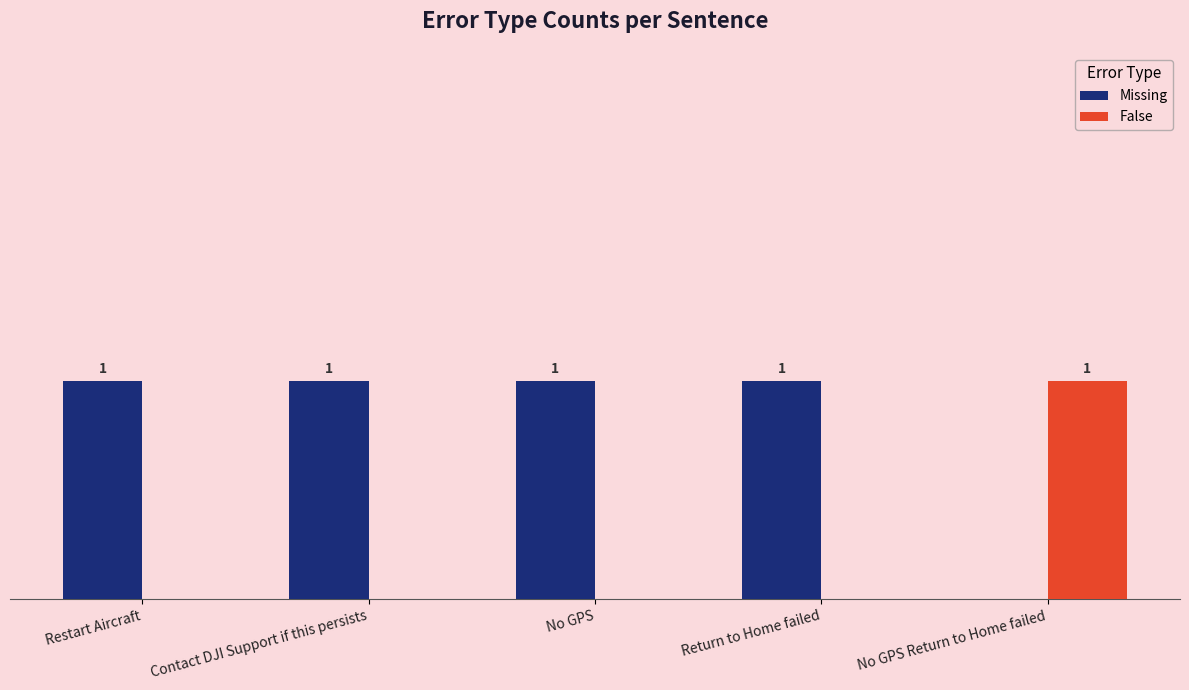

Which category has the highest value in the False series?

No GPS Return to Home failed